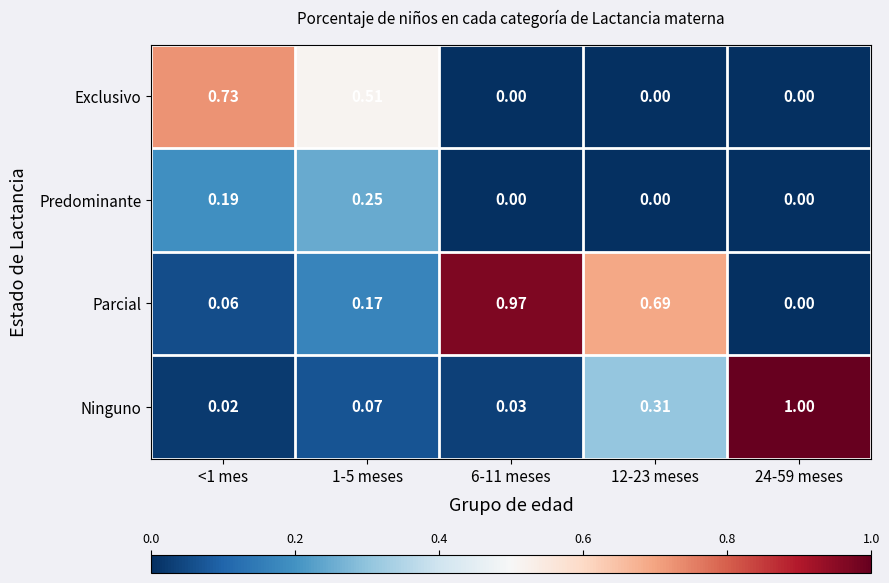

Which series has the largest total across all categories?

Parcial